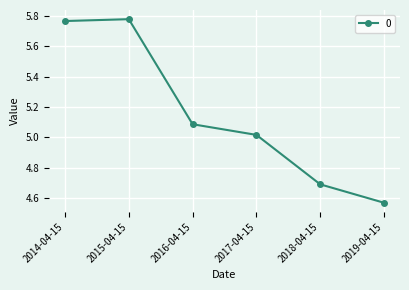

What is the difference between the second highest and second lowest values?

1.1